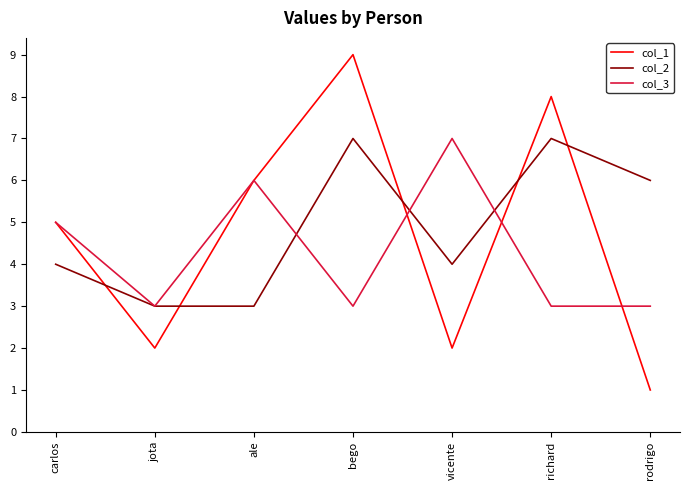

What position from the left is vicente?

5